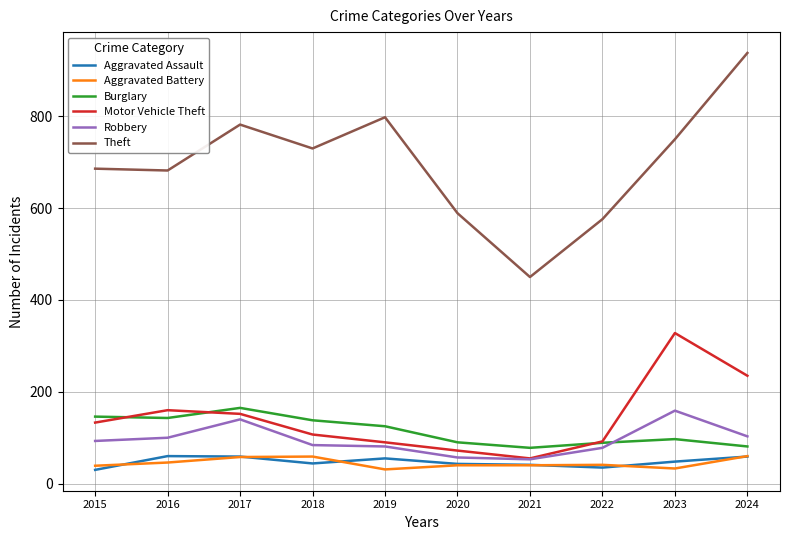

Which series has the widest spread of values?

Theft